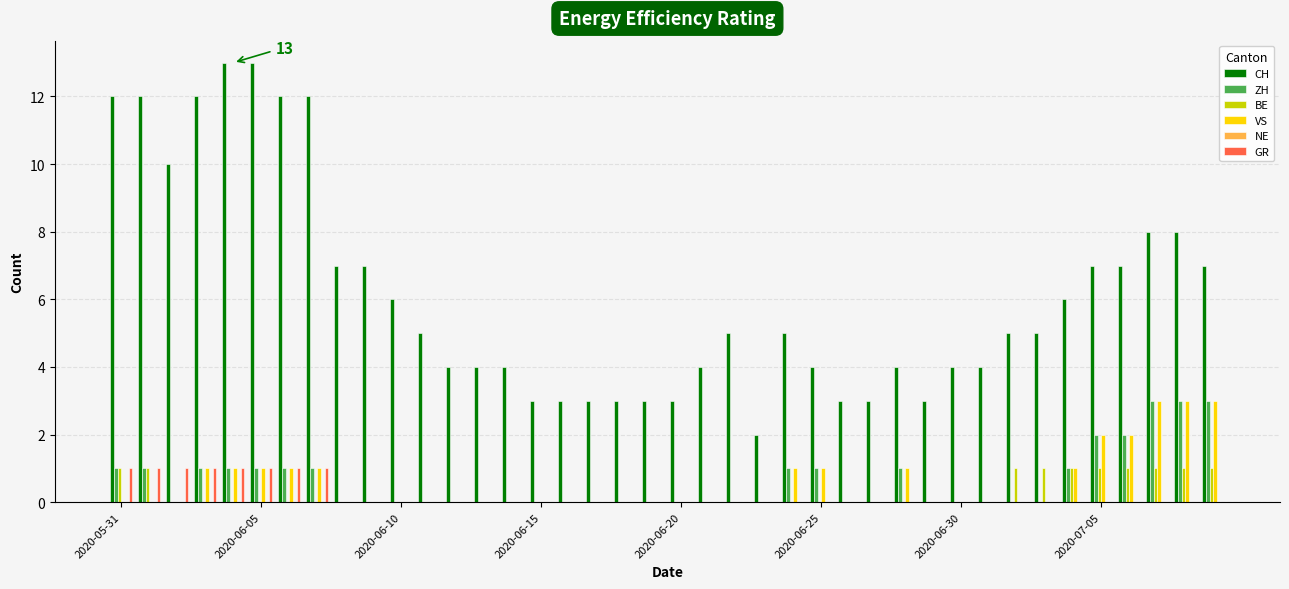

What is the highest value of the VS series?

3